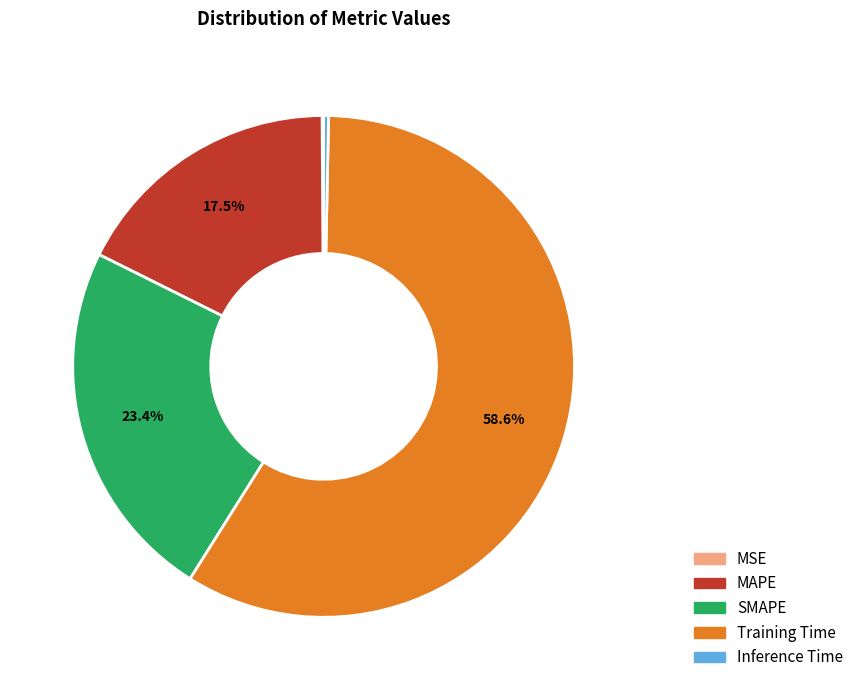

Is MAPE the majority of the pie?

No